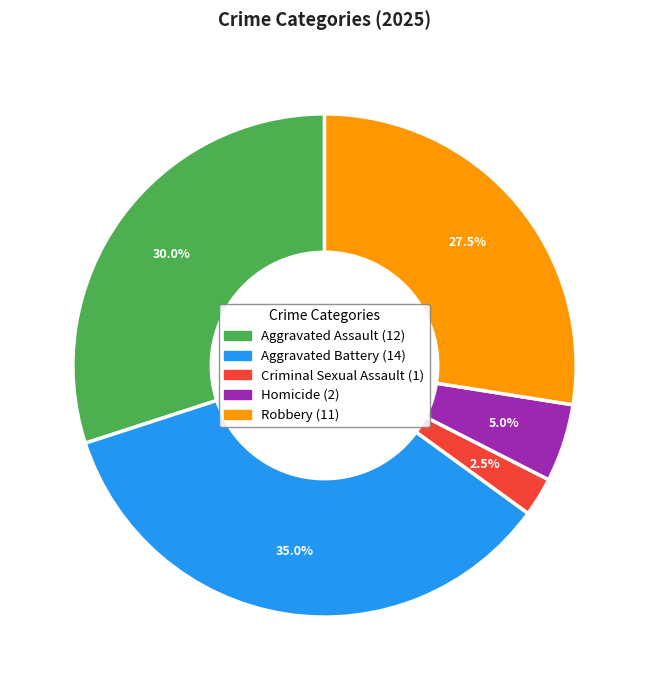

Which slice is the largest?

Aggravated Battery